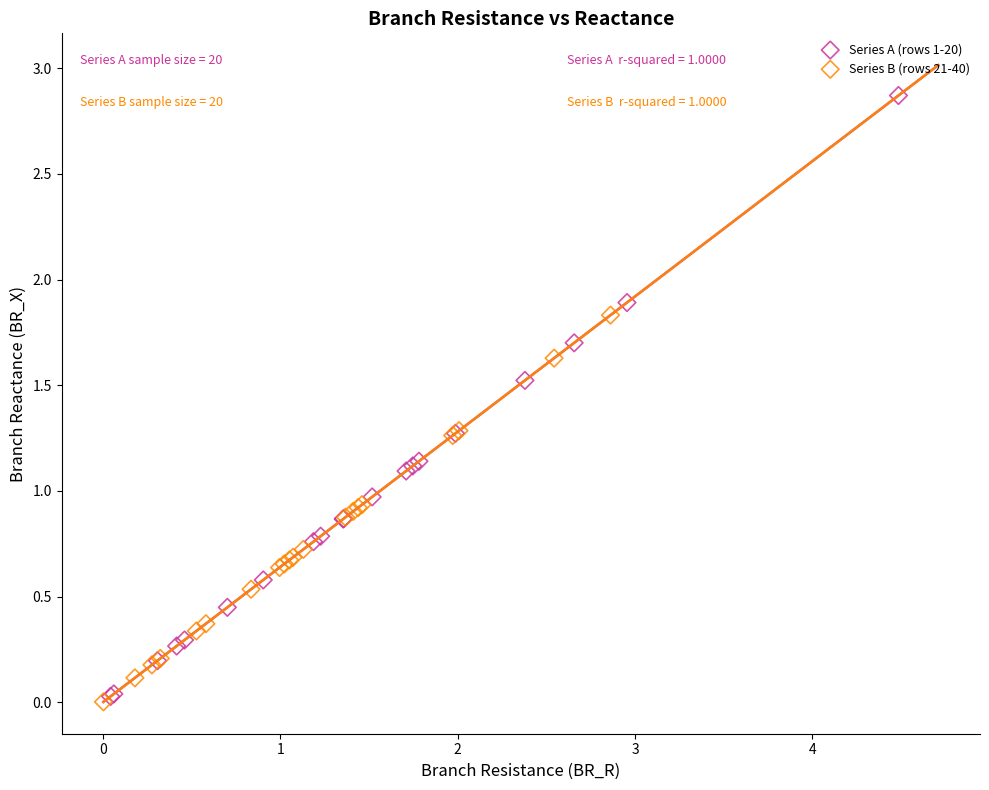

Which series has the largest Y range (max minus min)?

Series A (rows 1-20)